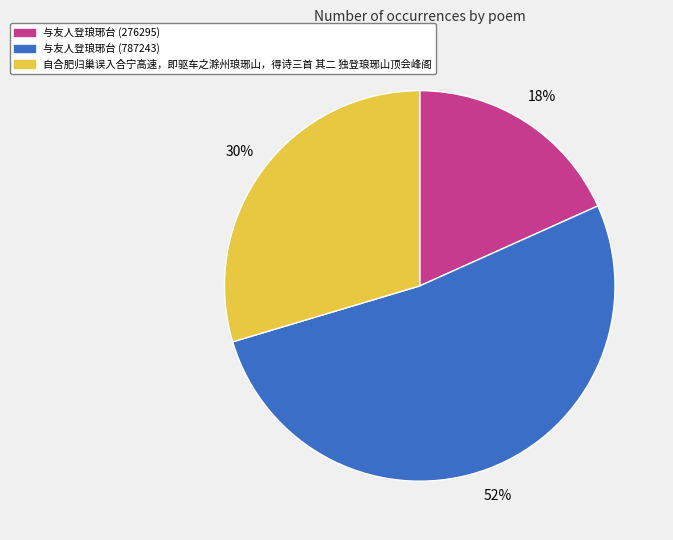

Which has a higher value, 自合肥归巢误入合宁高速，即驱车之滁州琅琊山，得诗三首 其二 独登琅琊山顶会峰阁 or 与友人登琅琊台 (276295)?

自合肥归巢误入合宁高速，即驱车之滁州琅琊山，得诗三首 其二 独登琅琊山顶会峰阁